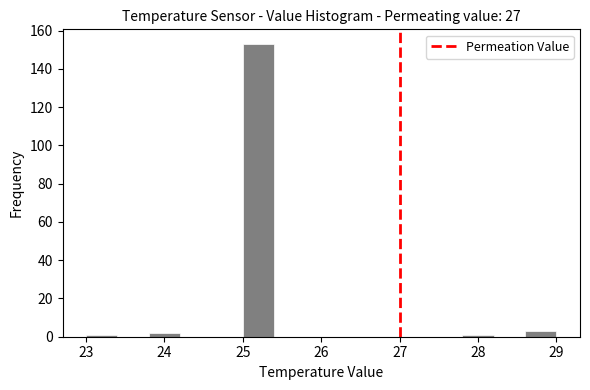

Reading left to right, list every bar in this chart as the range it spans on the x-axis followed by its height. The values are not printed on the chart, so give them approximately, as read against the axis.

23.0 to 23.4: under 2
23.4 to 23.8: 0
23.8 to 24.2: 2
24.2 to 24.6: 0
24.6 to 25.0: 0
25.0 to 25.4: 154
25.4 to 25.8: 0
25.8 to 26.2: 0
26.2 to 26.6: 0
26.6 to 27.0: 0
27.0 to 27.4: 0
27.4 to 27.8: 0
27.8 to 28.2: under 2
28.2 to 28.6: 0
28.6 to 29.0: 4